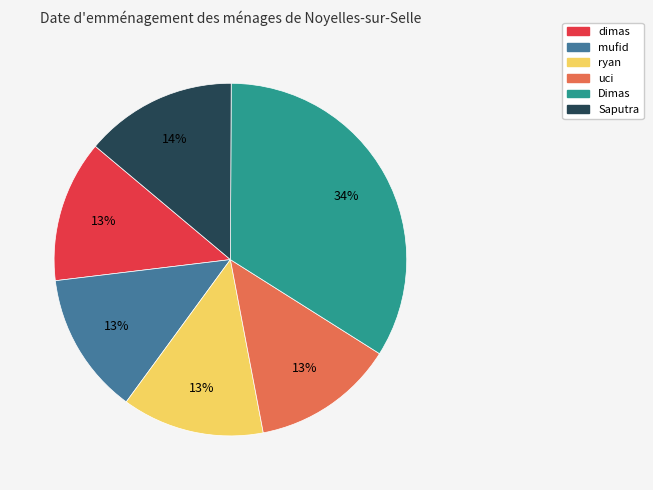

Which has a higher value, Saputra or ryan?

Saputra